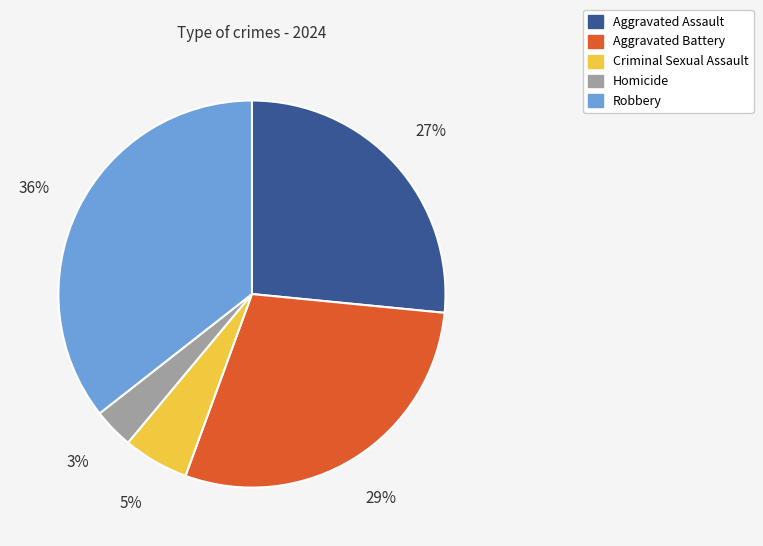

How many segments does this pie chart have?

5